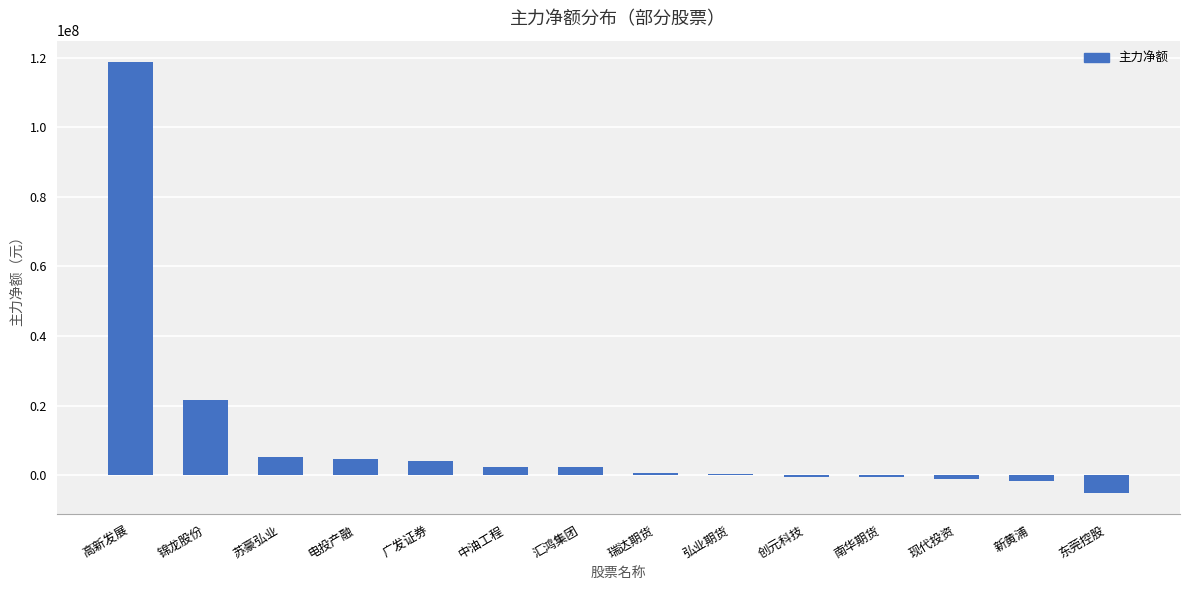

At which label is the value closest to 56803131?

锦龙股份